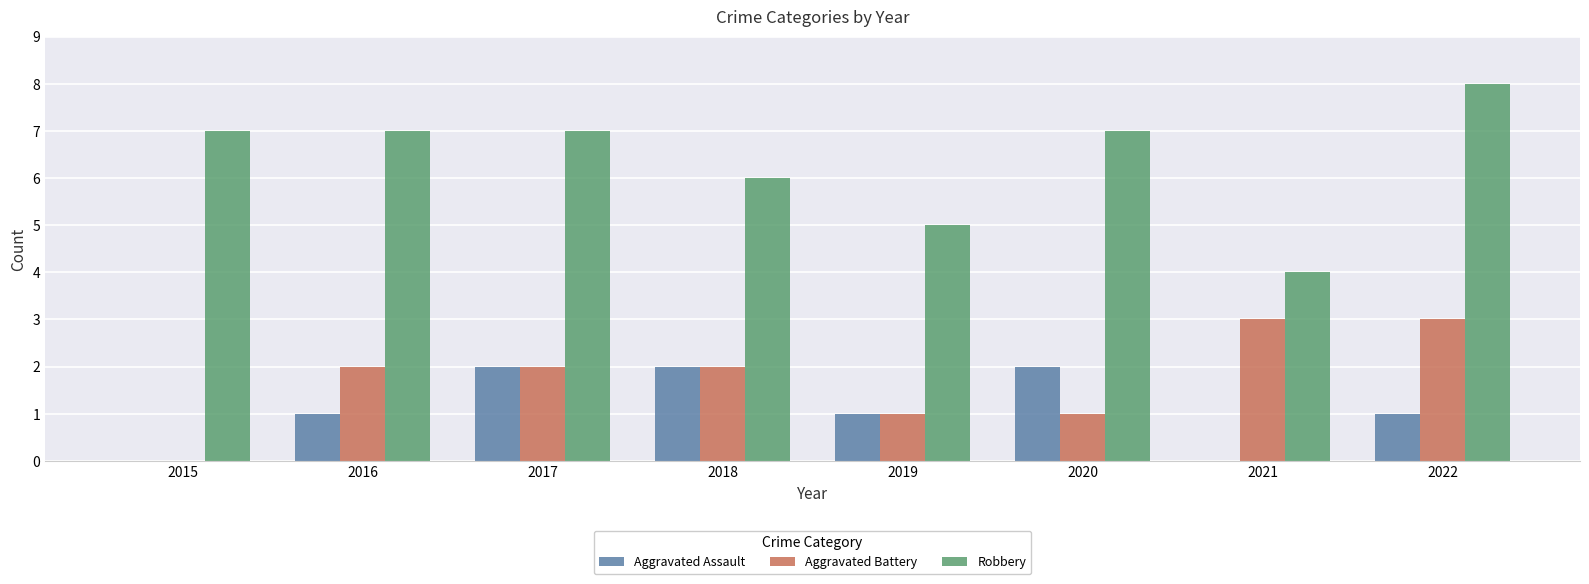

Are the bars grouped side by side (vs. stacked)?

Yes